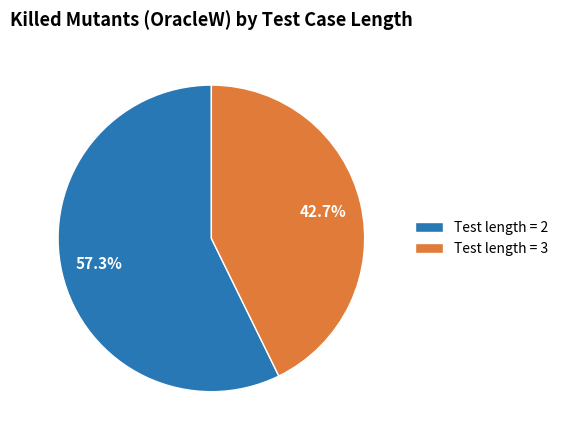

What is the largest slice in the pie chart?

Test length = 2